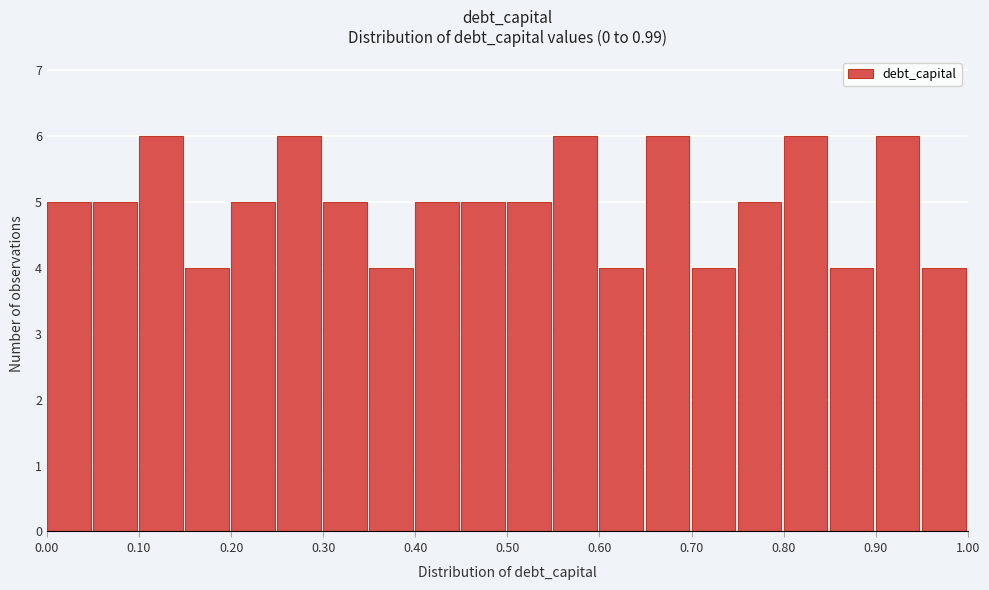

Reading left to right, list every bar in this chart as the range it spans on the x-axis followed by its height. The values are not printed on the chart, so give them approximately, as read against the axis.

0.00 to 0.05: 5
0.05 to 0.10: 5
0.10 to 0.15: 6
0.15 to 0.20: 4
0.20 to 0.25: 5
0.25 to 0.30: 6
0.30 to 0.35: 5
0.35 to 0.40: 4
0.40 to 0.45: 5
0.45 to 0.50: 5
0.50 to 0.55: 5
0.55 to 0.60: 6
0.60 to 0.65: 4
0.65 to 0.70: 6
0.70 to 0.75: 4
0.75 to 0.80: 5
0.80 to 0.85: 6
0.85 to 0.90: 4
0.90 to 0.95: 6
0.95 to 1.00: 4